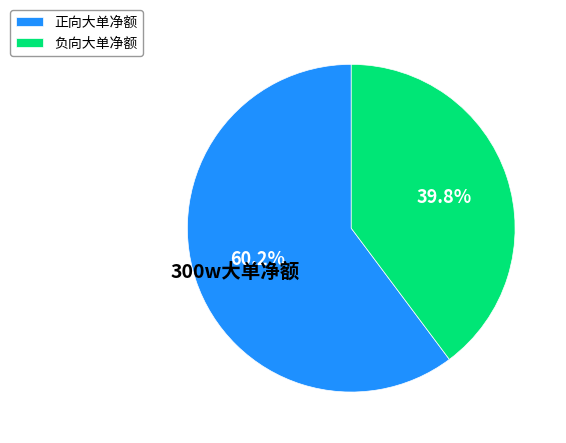

Is there any slice that represents more than half of the pie?

Yes